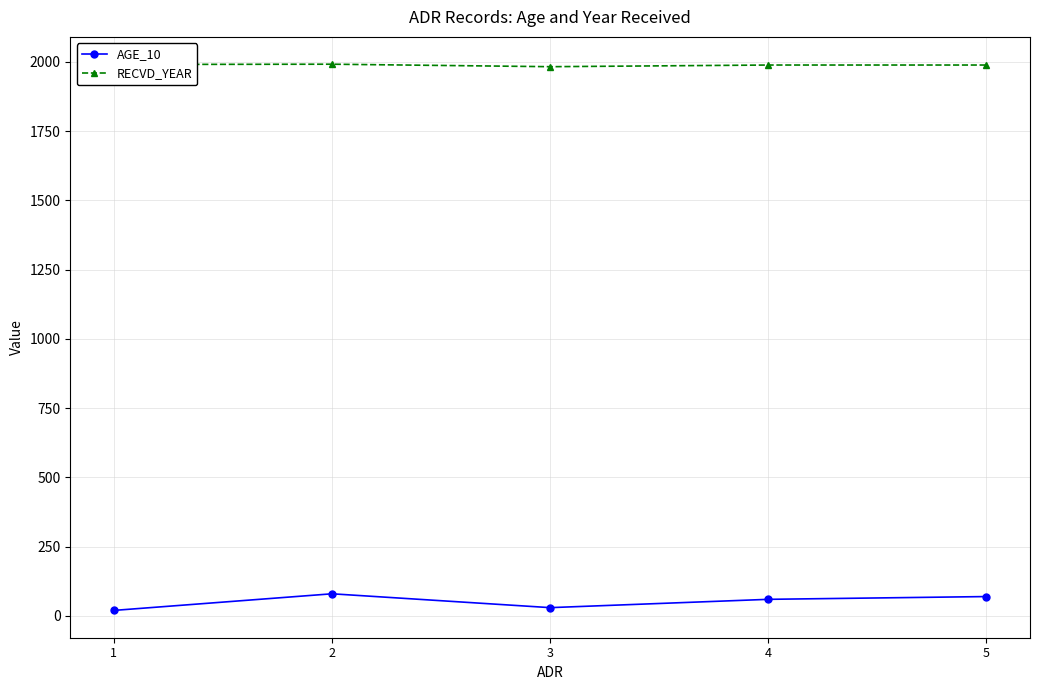

True or false: AGE_10 and RECVD_YEAR cross at least once.

False